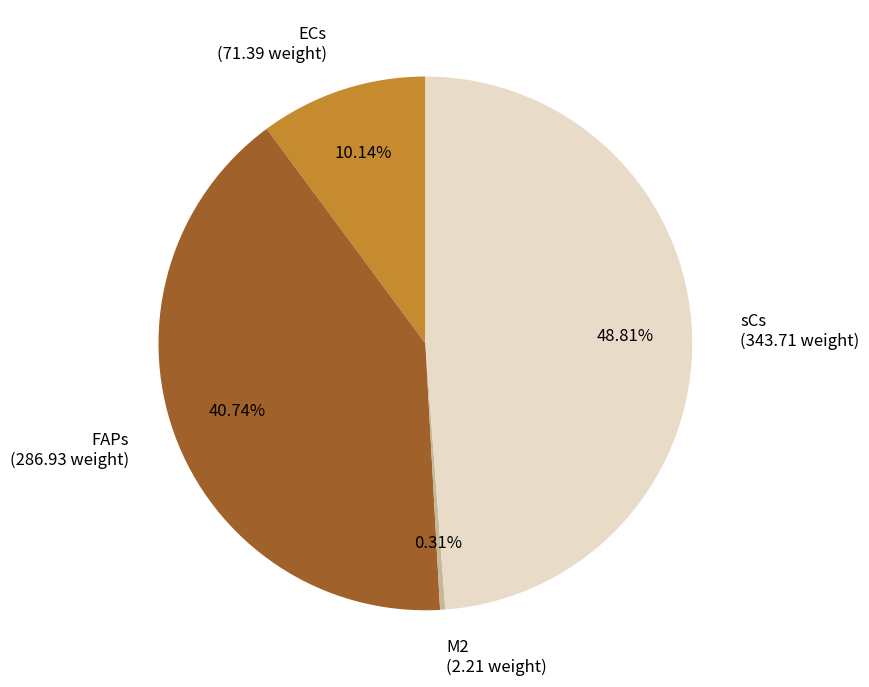

Which slice is the smallest?

M2